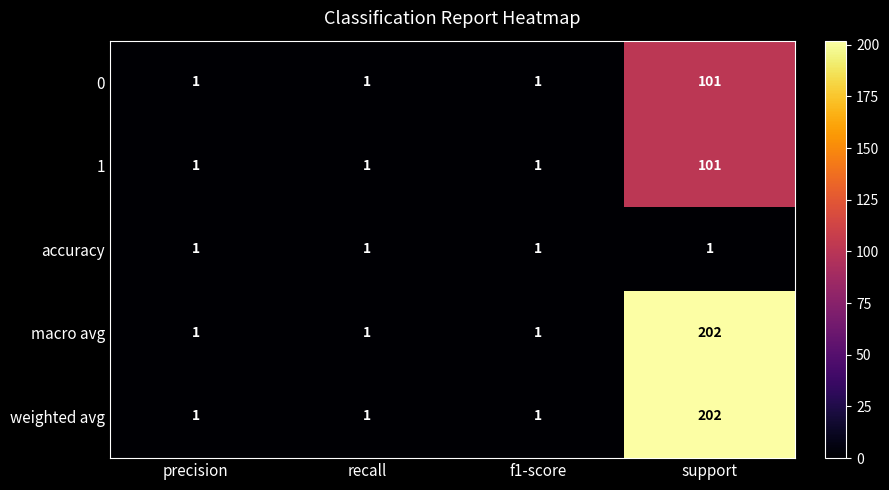

What is the minimum value shown in the chart?

1